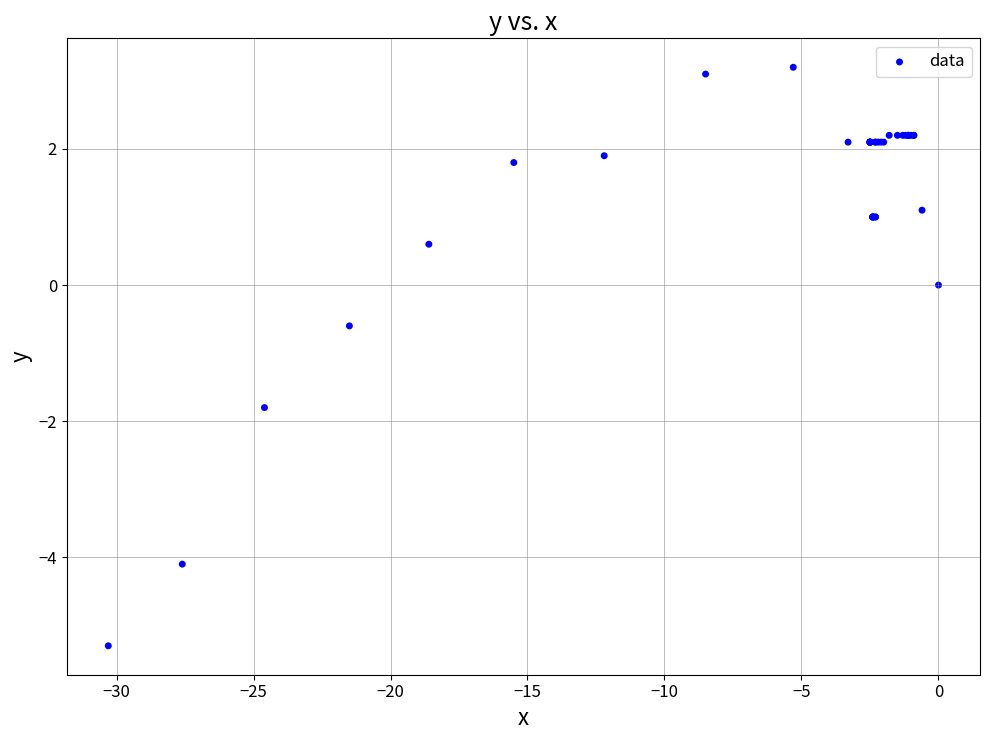

What Y value in the scatter plot is closest to -1?

-0.6